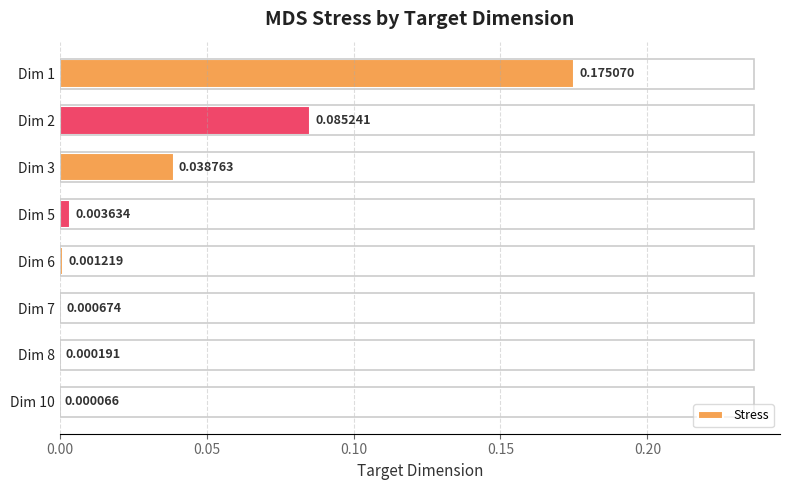

Where is the data nearest to the value 0?

Dim 10